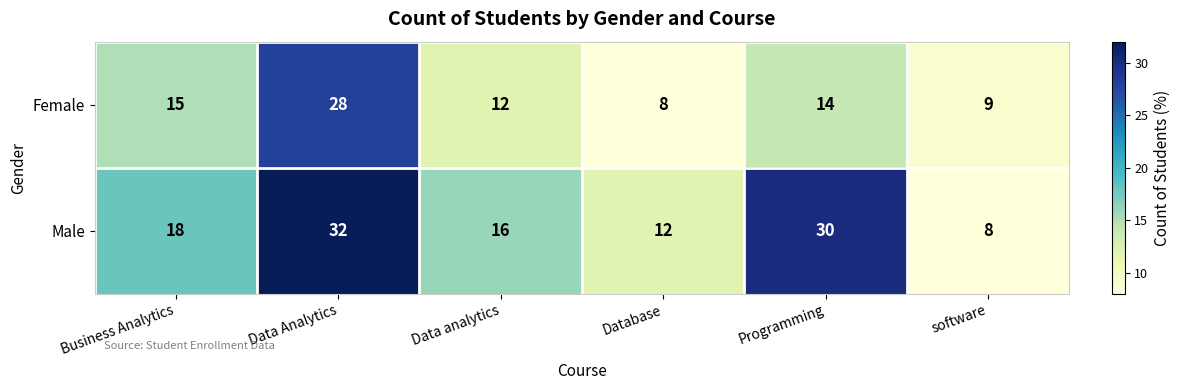

Reading left to right, transcribe all the data shown in this chart.

Female: Business Analytics=15	Data Analytics=28	Data analytics=12	Database=8	Programming=14	software=9
Male: Business Analytics=18	Data Analytics=32	Data analytics=16	Database=12	Programming=30	software=8